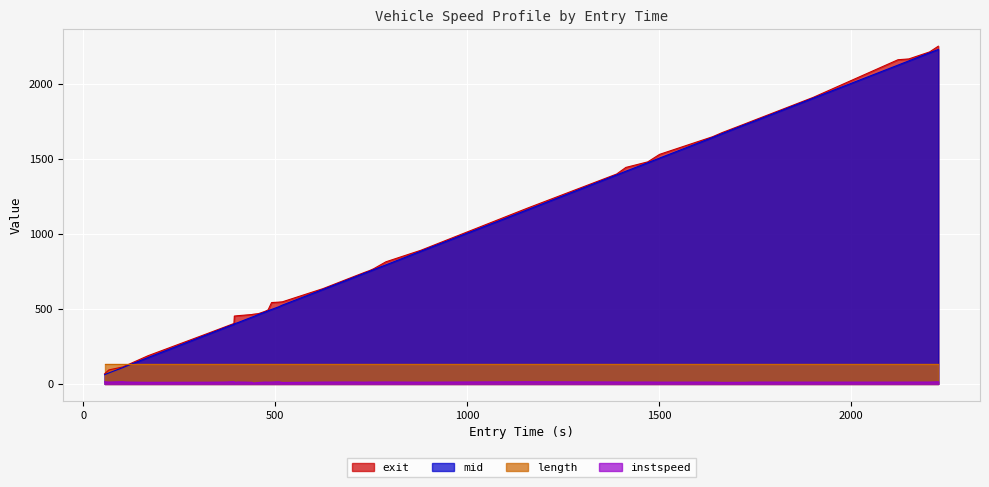

How many values in the exit series are below 718?

20